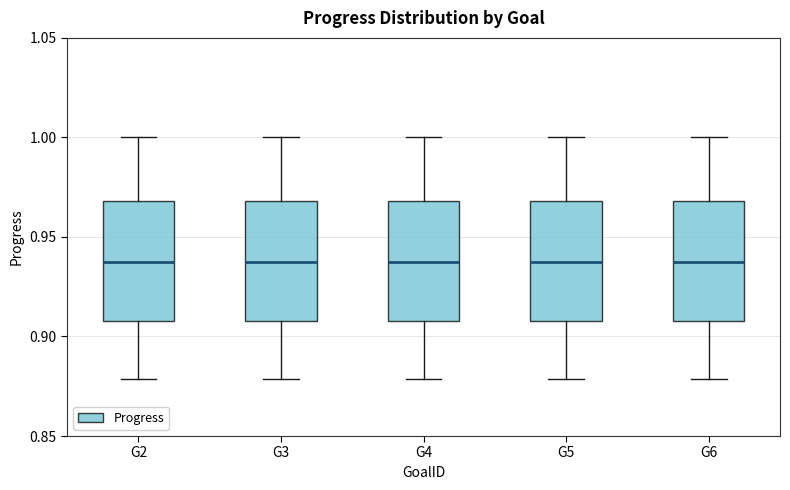

Reading left to right, read every box against the y-axis: the position of its median line, the range the box covers, and the ends of its whiskers. The values are not printed on the chart, so give them approximately, as read against the axis.

G2: median 0.935, box 0.910 to 0.970, whiskers 0.880 to 1.000
G3: median 0.935, box 0.910 to 0.970, whiskers 0.880 to 1.000
G4: median 0.935, box 0.910 to 0.970, whiskers 0.880 to 1.000
G5: median 0.935, box 0.910 to 0.970, whiskers 0.880 to 1.000
G6: median 0.935, box 0.910 to 0.970, whiskers 0.880 to 1.000